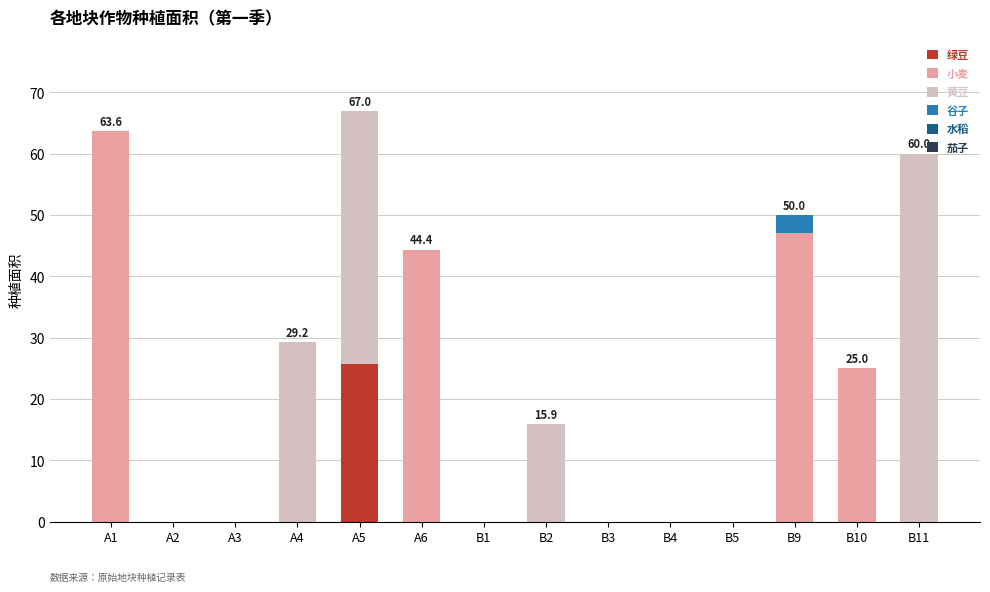

Are the bars grouped side by side (vs. stacked)?

No